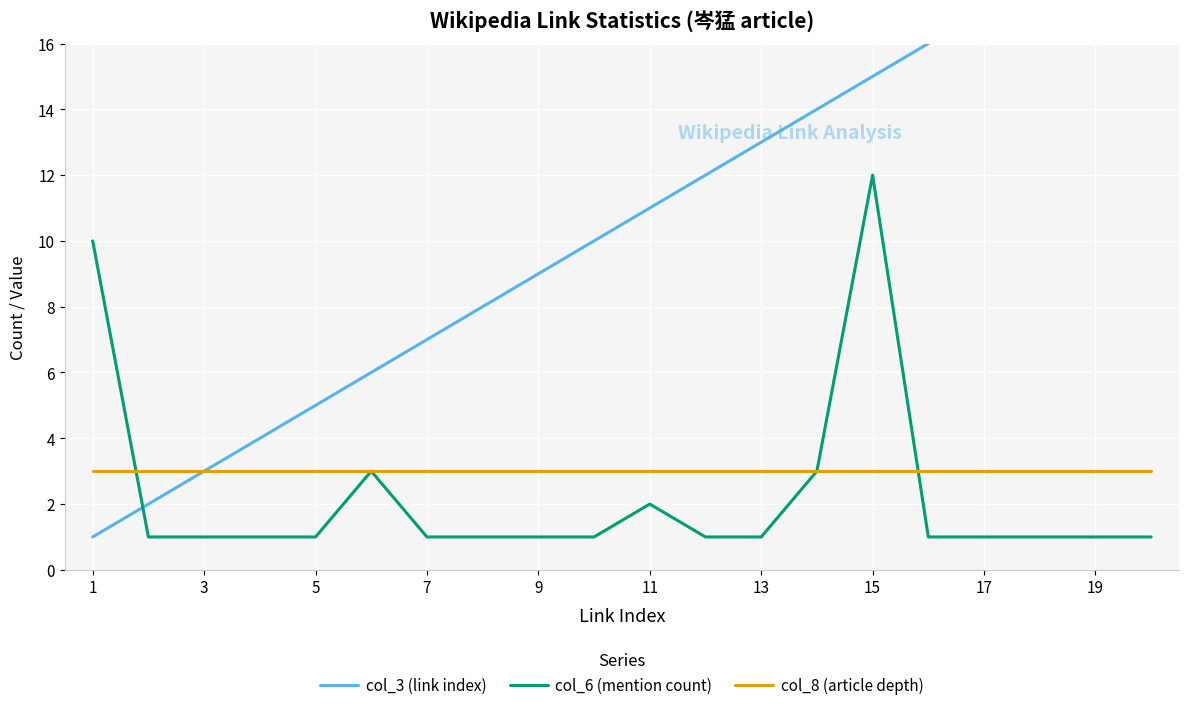

At how many categories does at least one series exceed 1?

20